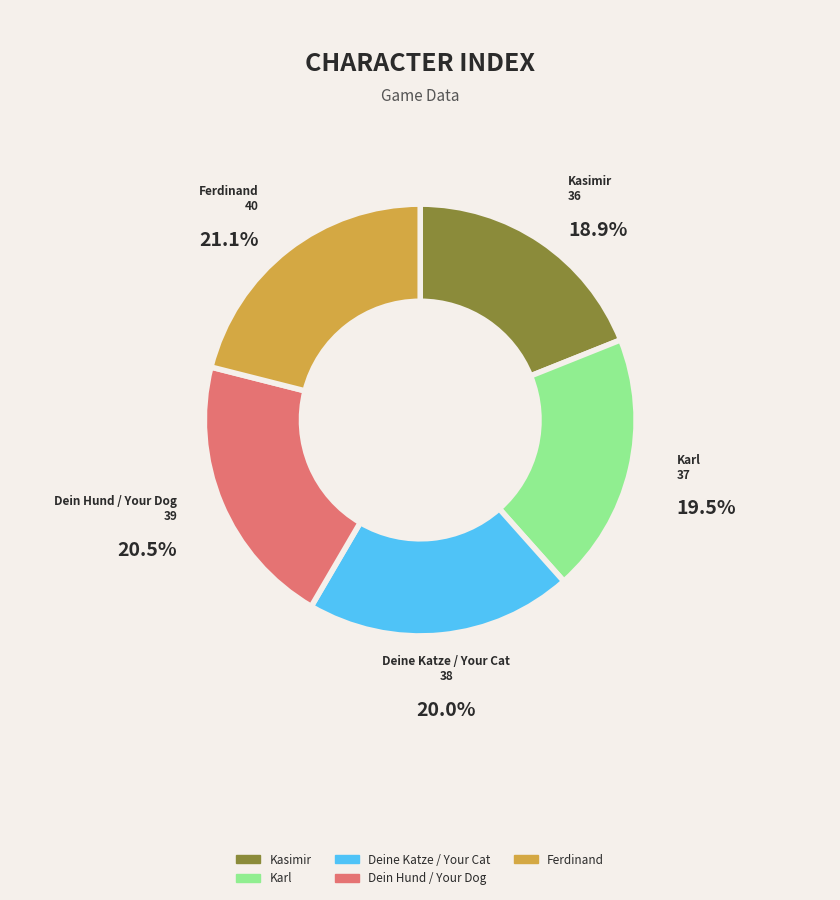

Combined, do Karl and Kasimir account for over 50%?

No